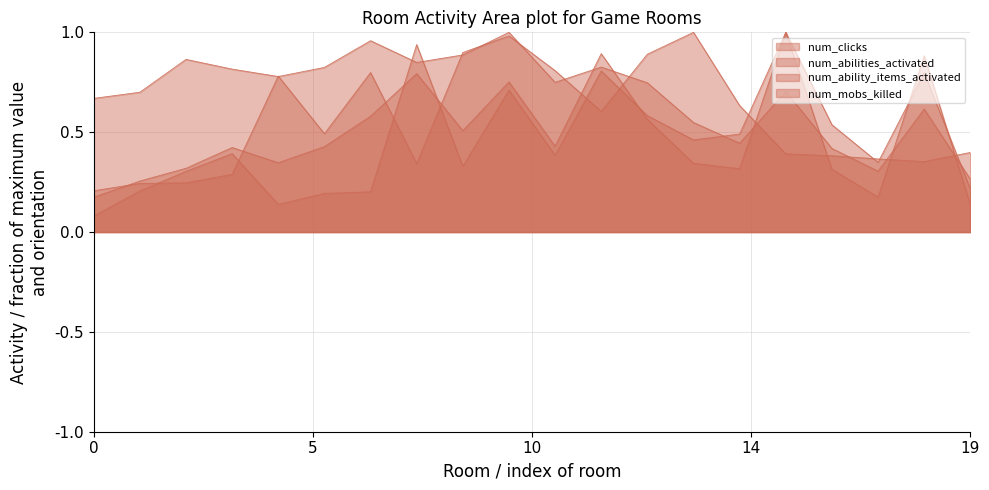

Rank the series by their maximum value, from lowest to highest.

num_clicks, num_abilities_activated, num_ability_items_activated, num_mobs_killed